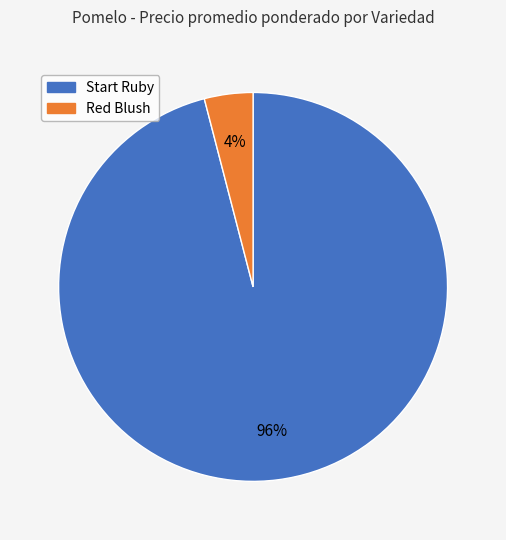

How many slices are in this pie chart?

2